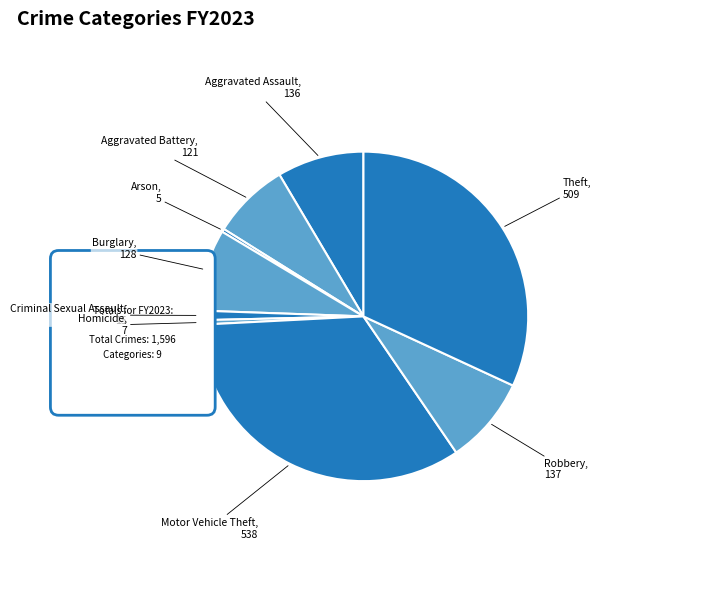

Rank the categories by value from lowest to highest.

Arson, Homicide, Criminal Sexual Assault, Aggravated Battery, Burglary, Aggravated Assault, Robbery, Theft, Motor Vehicle Theft